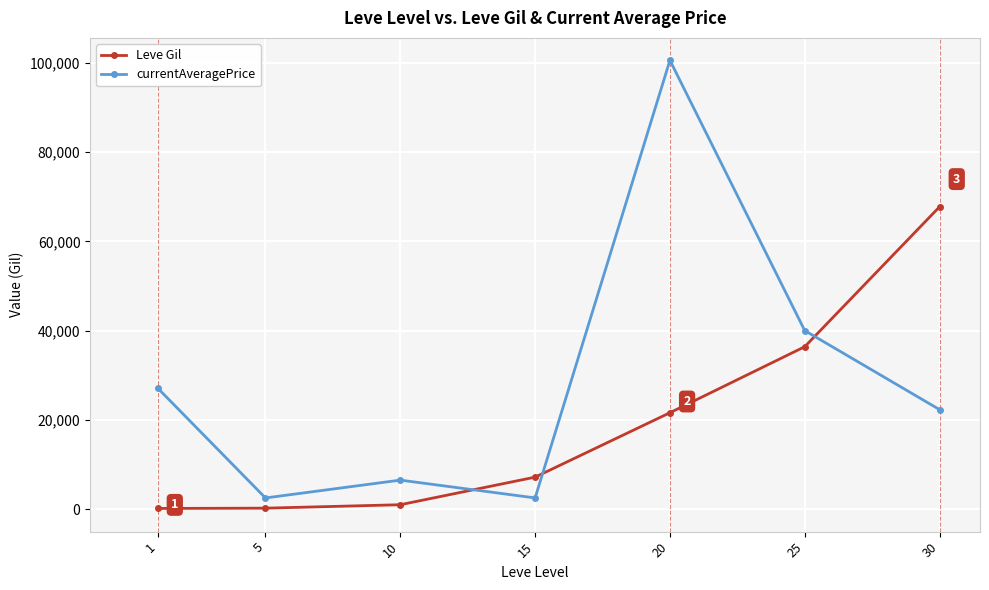

True or false: currentAveragePrice and Leve Gil intersect in this chart.

True